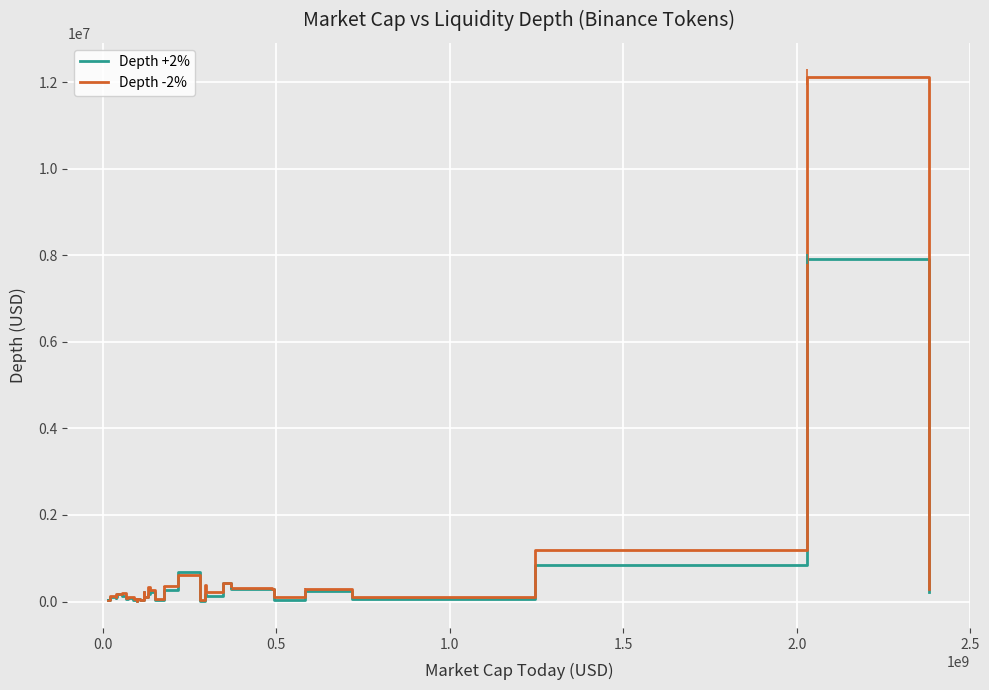

How many lines are shown in the chart?

2